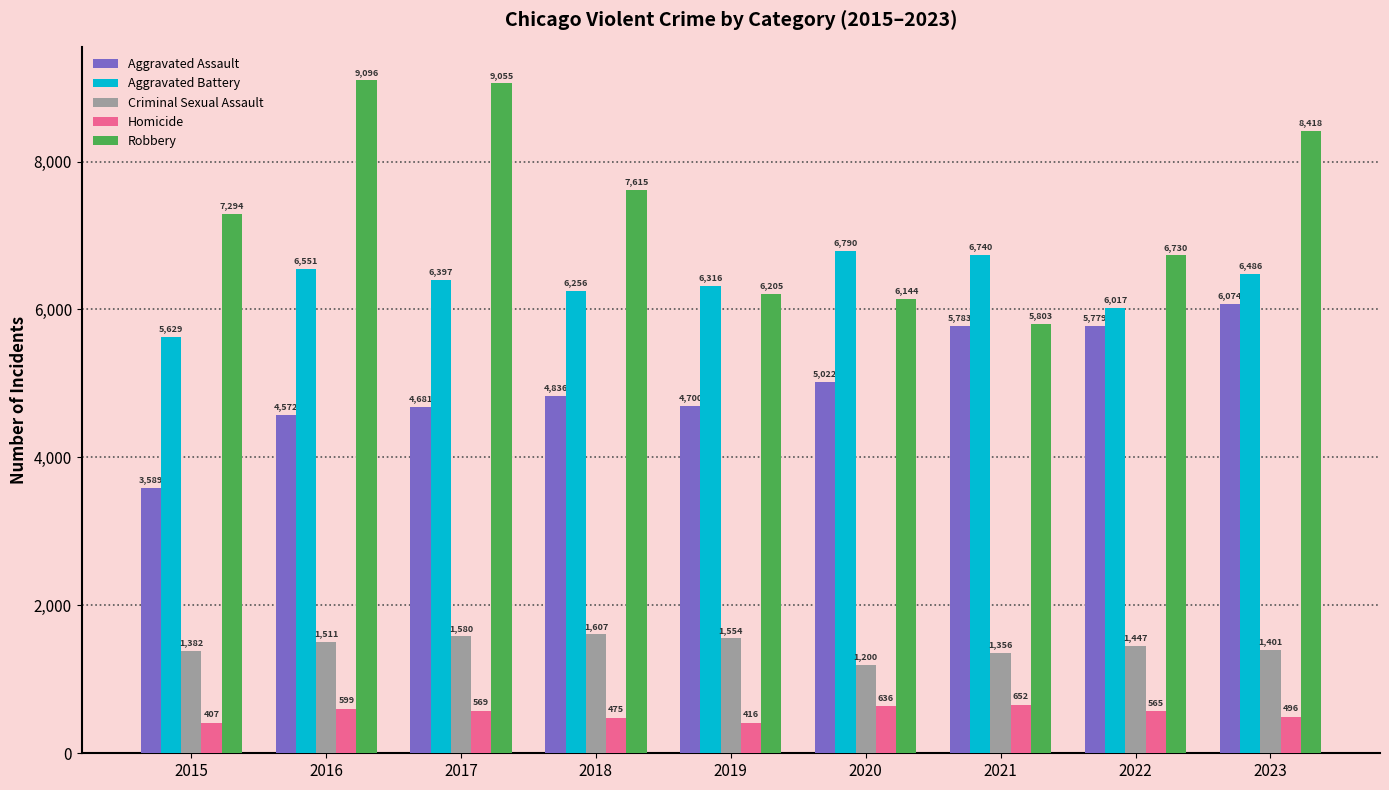

Reading left to right, transcribe all the data shown in this chart.

Aggravated Assault: 2015=3589	2016=4572	2017=4681	2018=4836	2019=4700	2020=5022	2021=5783	2022=5779	2023=6074
Aggravated Battery: 2015=5629	2016=6551	2017=6397	2018=6256	2019=6316	2020=6790	2021=6740	2022=6017	2023=6486
Criminal Sexual Assault: 2015=1382	2016=1511	2017=1580	2018=1607	2019=1554	2020=1200	2021=1356	2022=1447	2023=1401
Homicide: 2015=407	2016=599	2017=569	2018=475	2019=416	2020=636	2021=652	2022=565	2023=496
Robbery: 2015=7294	2016=9096	2017=9055	2018=7615	2019=6205	2020=6144	2021=5803	2022=6730	2023=8418